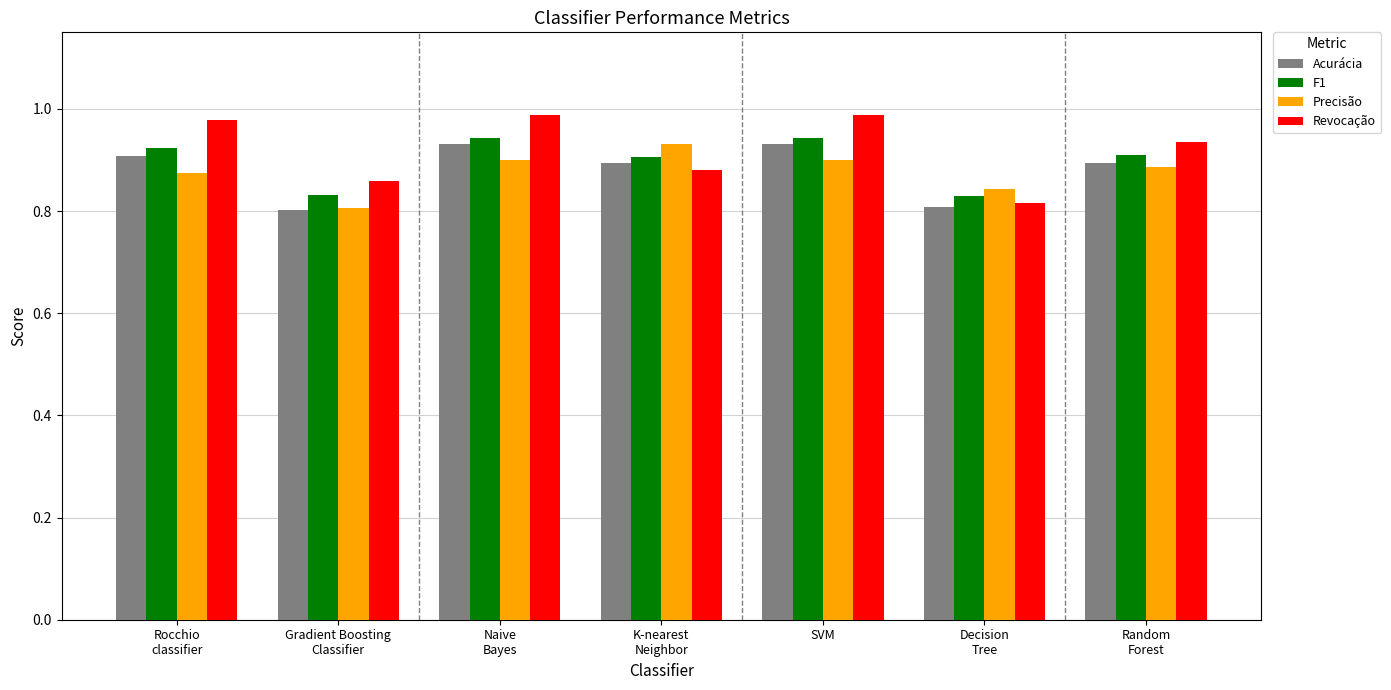

How many groups of bars are there?

7